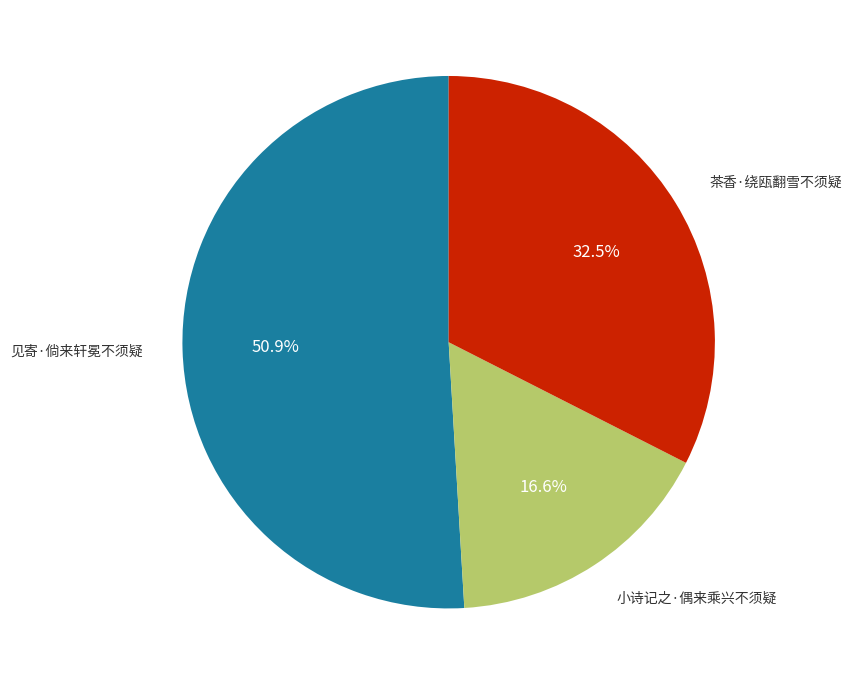

Is there any slice that represents more than half of the pie?

Yes